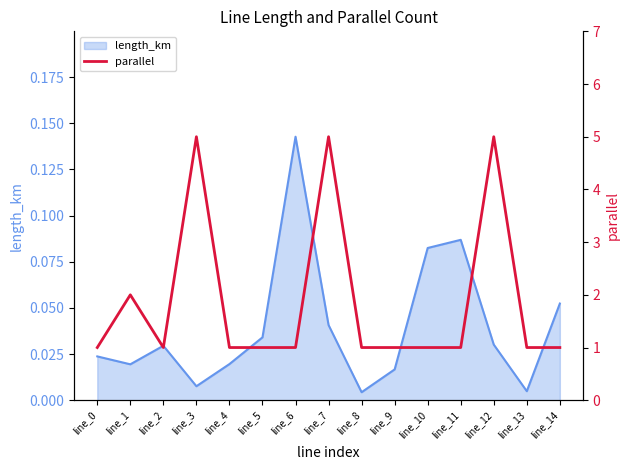

Which label corresponds to the largest value in the chart?

line_3